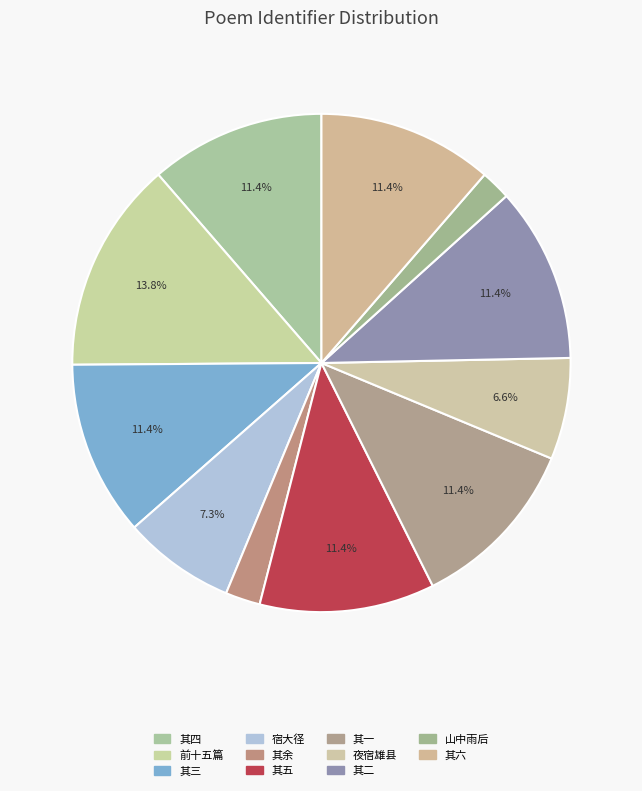

How many slices are in this pie chart?

11